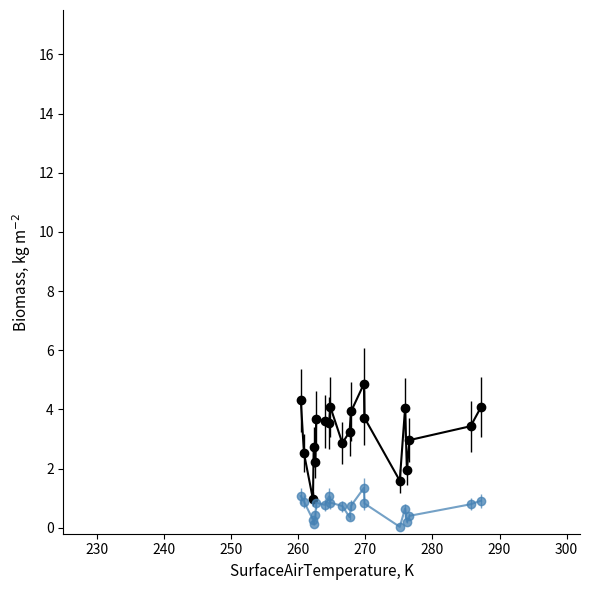

What is the maximum value shown in the chart?

4.9